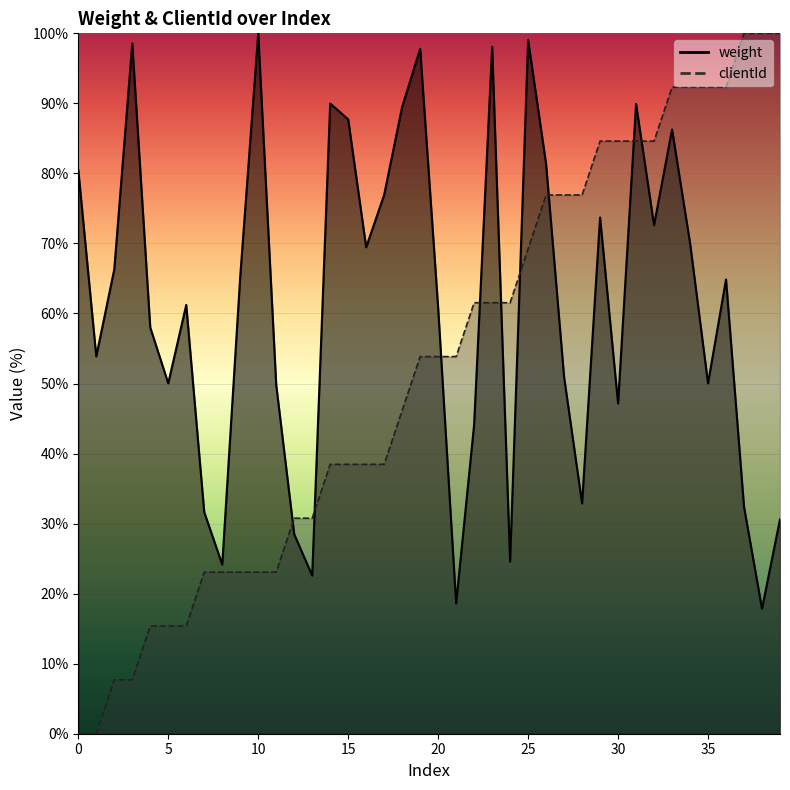

How many positive values does the clientId series have?

38